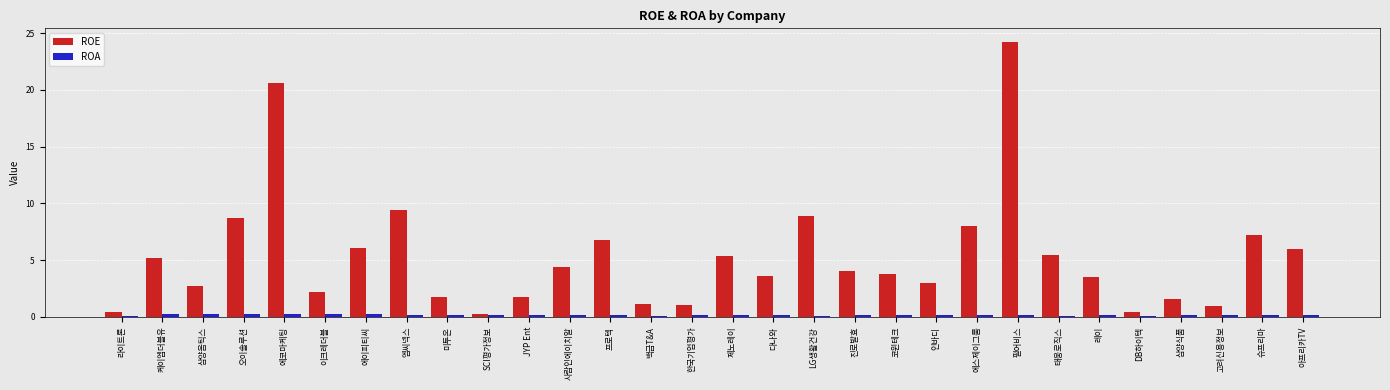

How many series are shown in this chart?

2